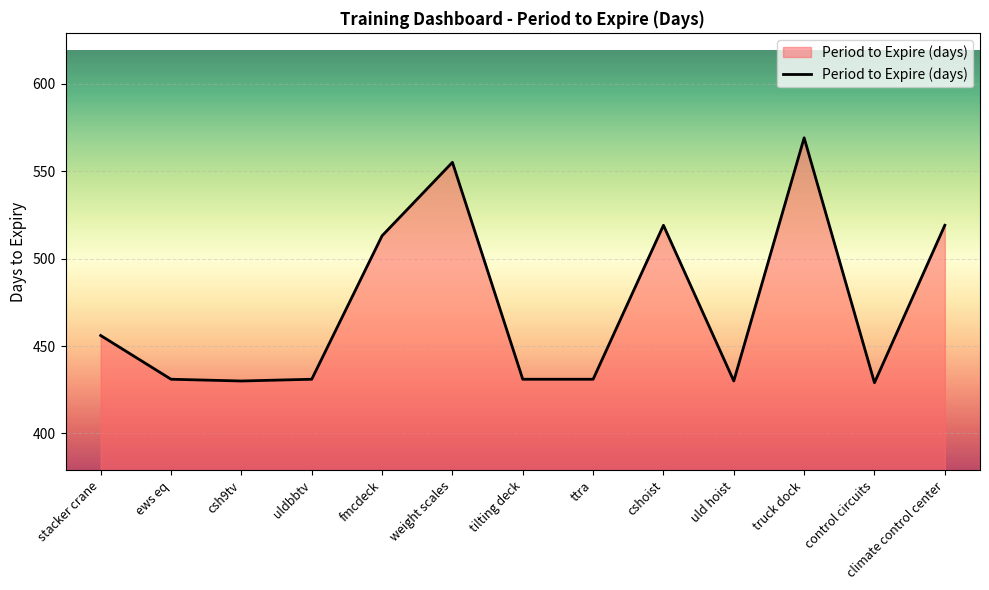

What is the ratio of the value at csh9tv to the value at tilting deck?

1.0